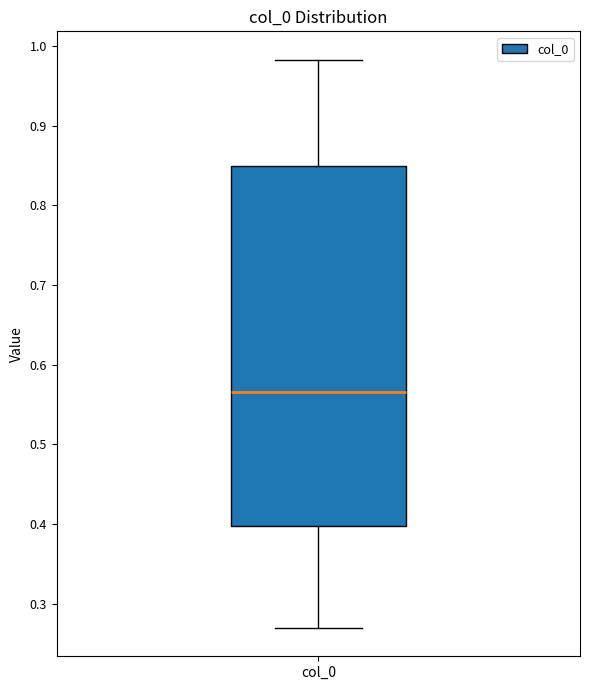

Read this box plot against the y-axis: the position of the median line, the range covered by the box, and the ends of both whiskers. The values are not printed on the chart, so give them approximately, as read against the axis.

median 0.57, box 0.40 to 0.85, whiskers 0.27 to 0.98